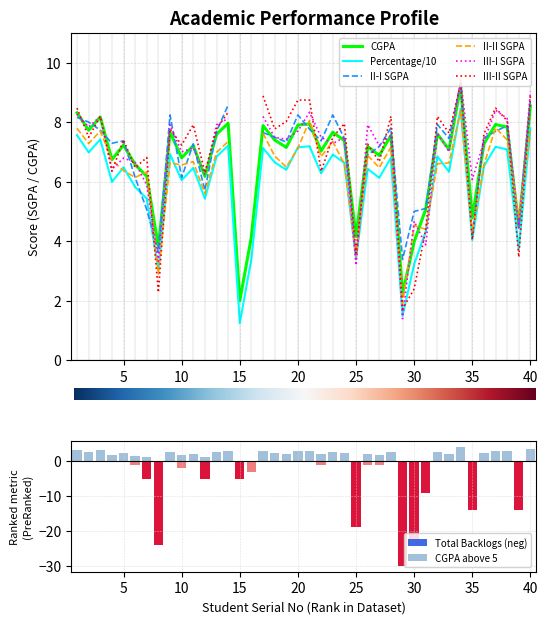

What is the maximum value shown in the chart?

9.2